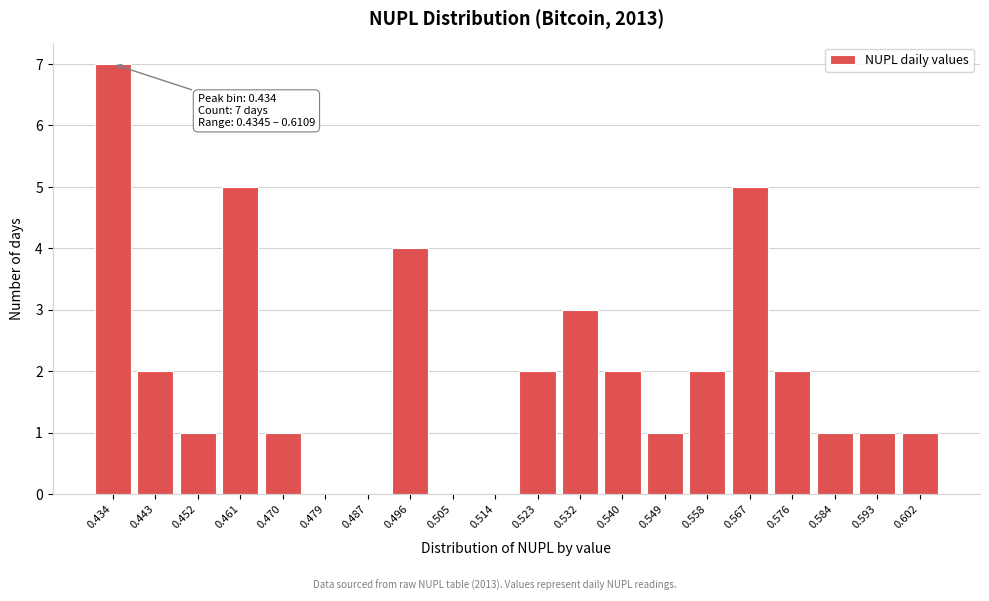

Reading right to left, extract all data points from this chart.

0.602=1	0.593=1	0.584=1	0.576=2	0.567=5	0.558=2	0.549=1	0.540=2	0.532=3	0.523=2	0.514=0	0.505=0	0.496=4	0.487=0	0.479=0	0.470=1	0.461=5	0.452=1	0.443=2	0.434=7